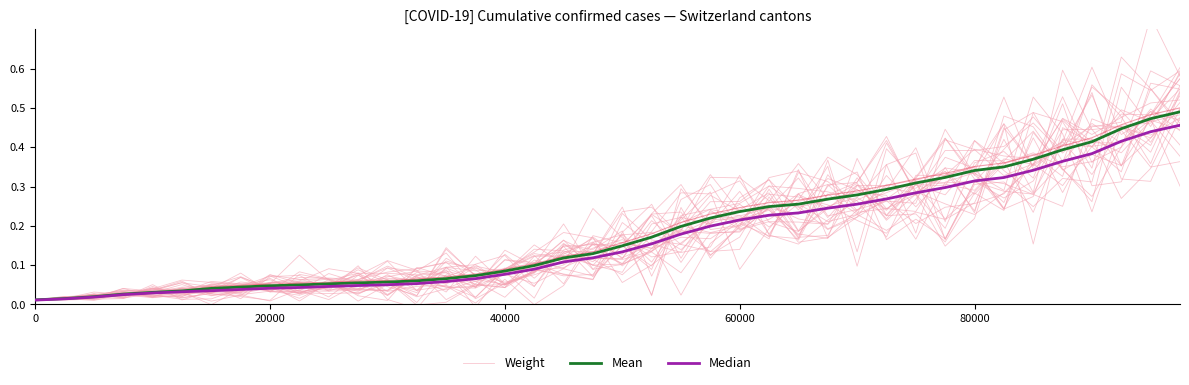

Rank the series by their average value, from lowest to highest.

Weight, Median, Mean